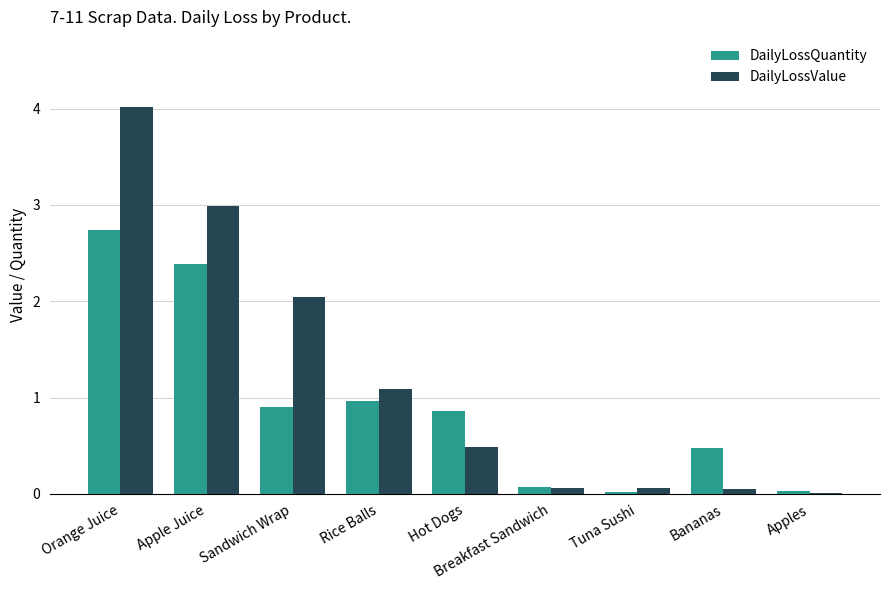

What is the sum of the DailyLossQuantity values at Rice Balls and Tuna Sushi?

1.0